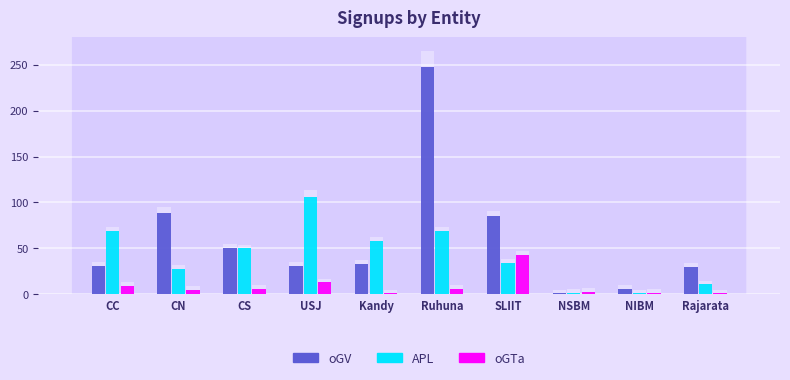

What value does the APL series have at USJ, to the nearest 10?

110